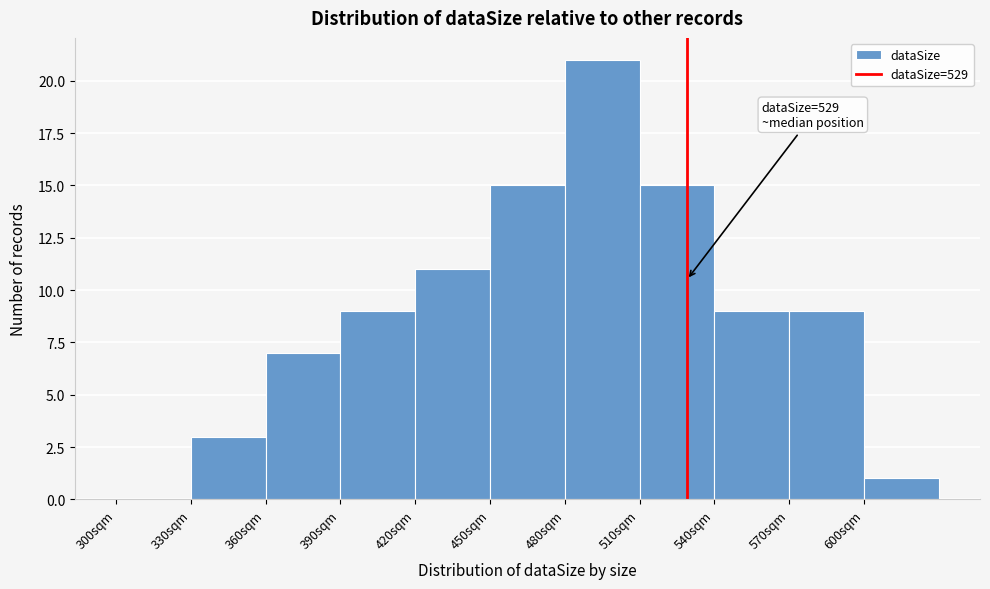

Which range on the x-axis has the tallest bar?

480 to 510